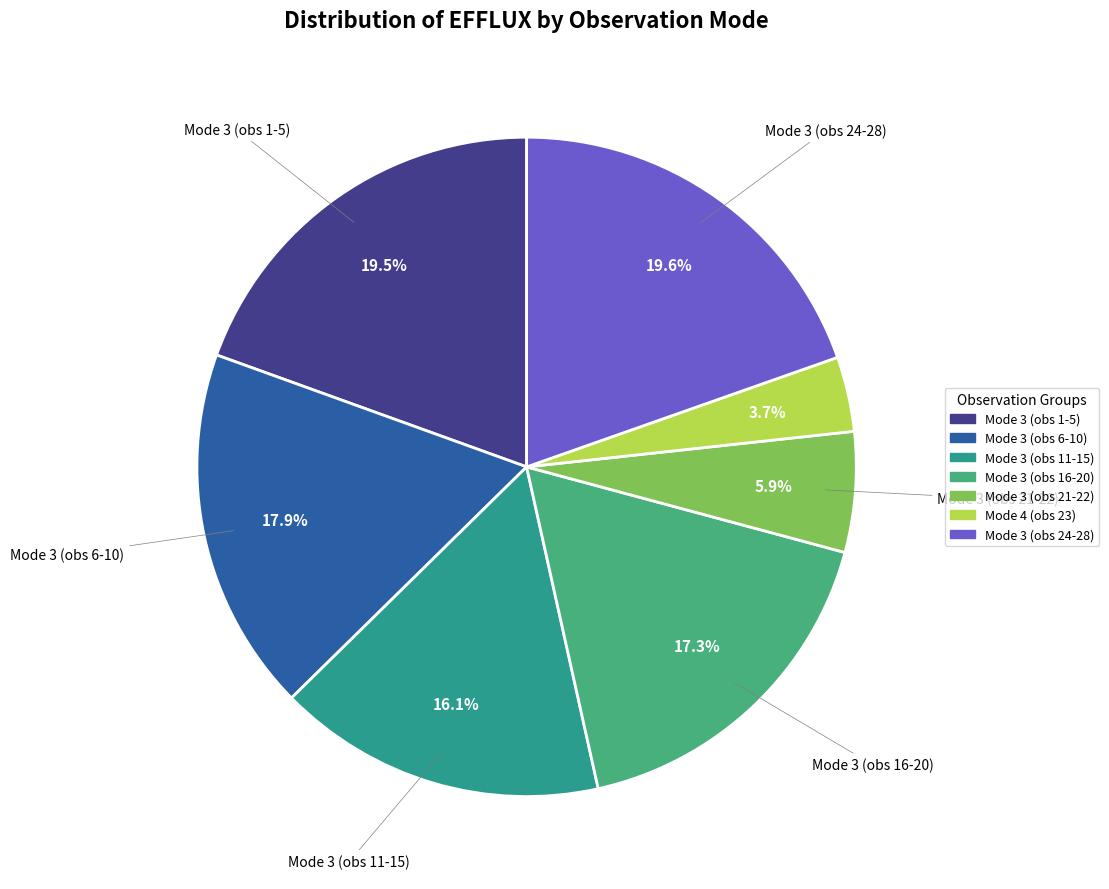

Which category has the smallest portion of the pie?

Mode 4 (obs 23)